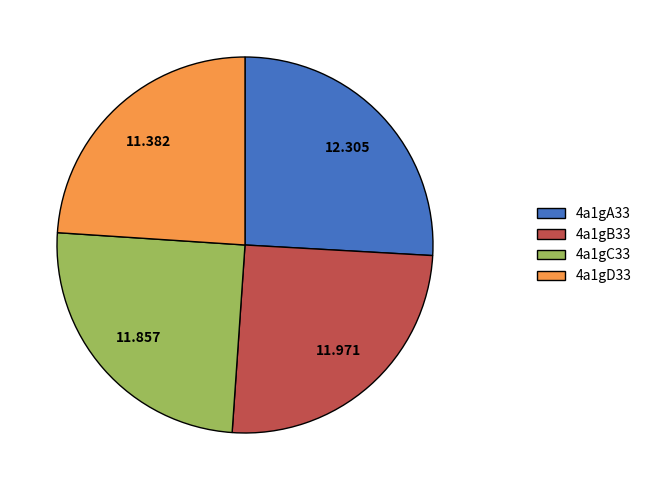

Does 4a1gA33 account for over 50% of the chart?

No